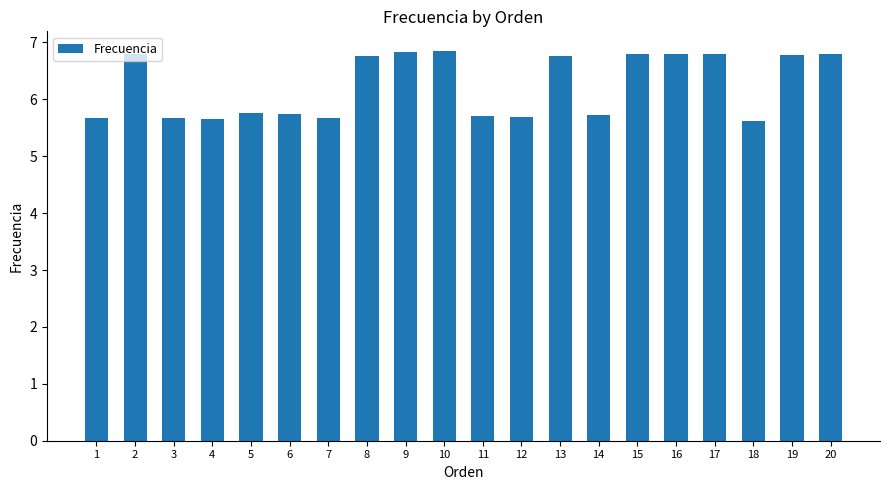

Where does the data first go above 6?

2